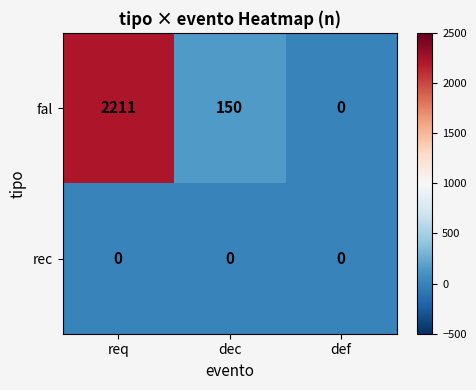

At which label is fal closest to 1105?

dec